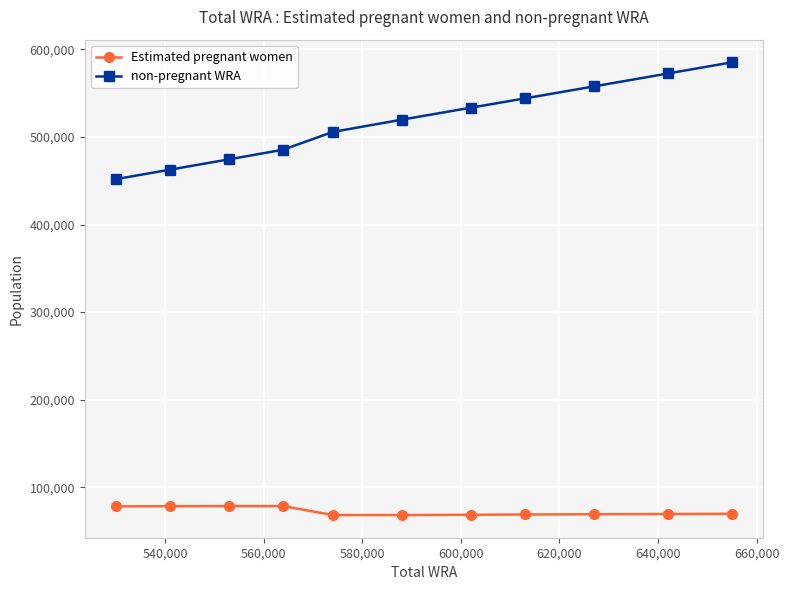

What is the greatest value displayed?

585352.5